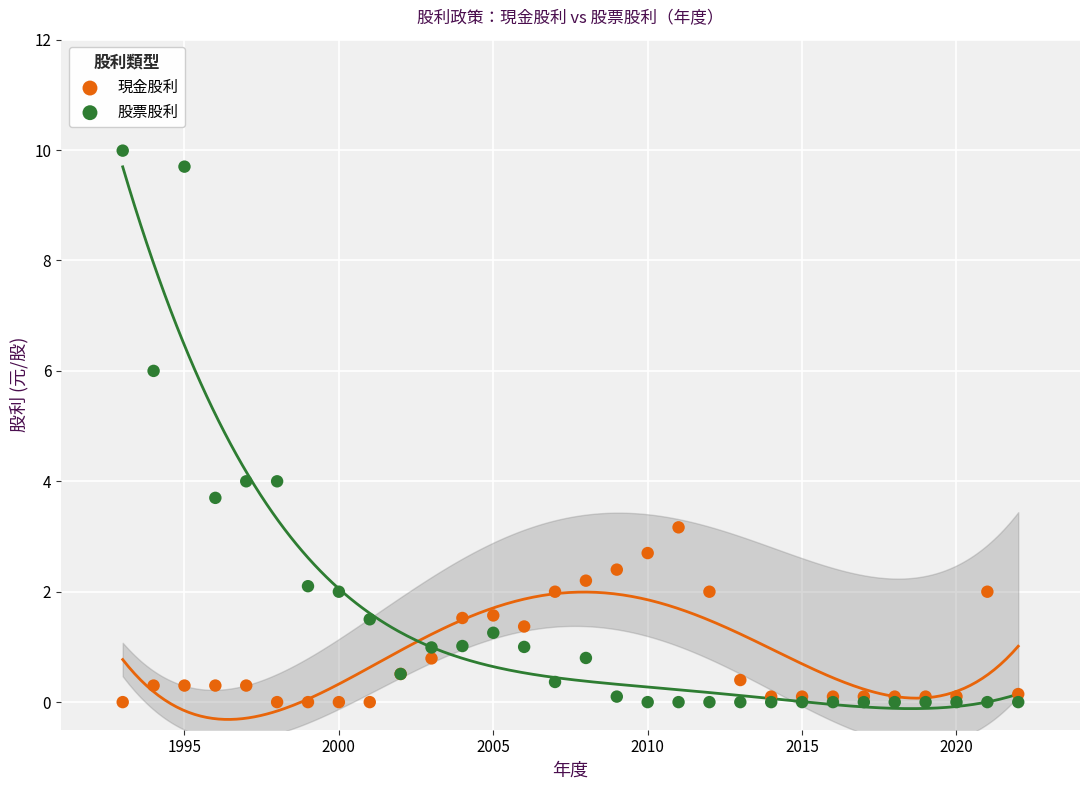

What are all the series names shown in the legend?

現金股利, 股票股利